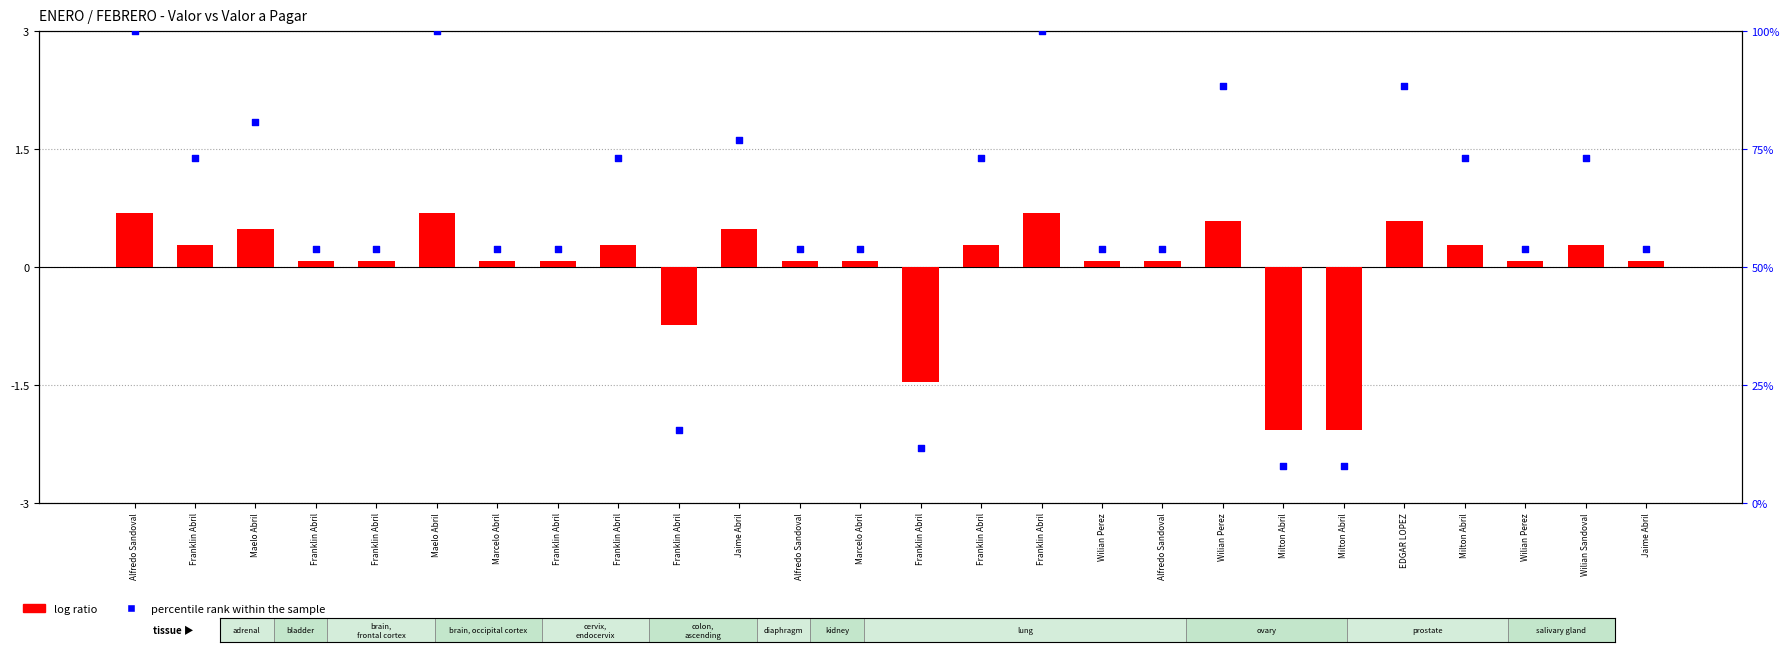

What are all the series names shown in the legend?

log ratio, percentile rank within the sample